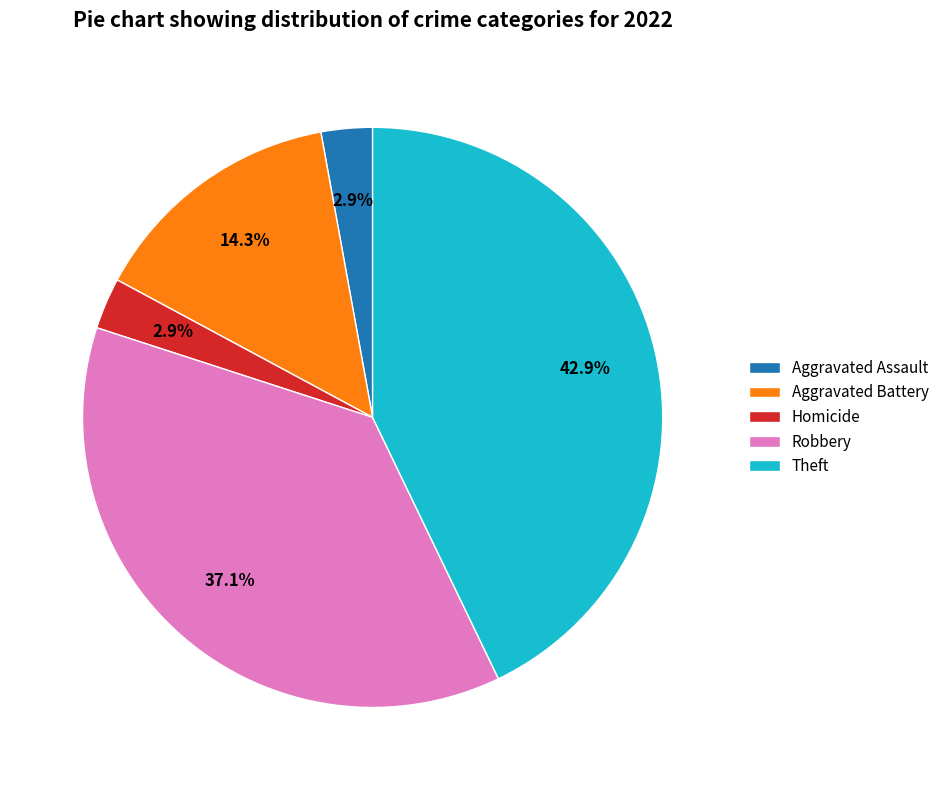

Does Theft account for over 50% of the chart?

No